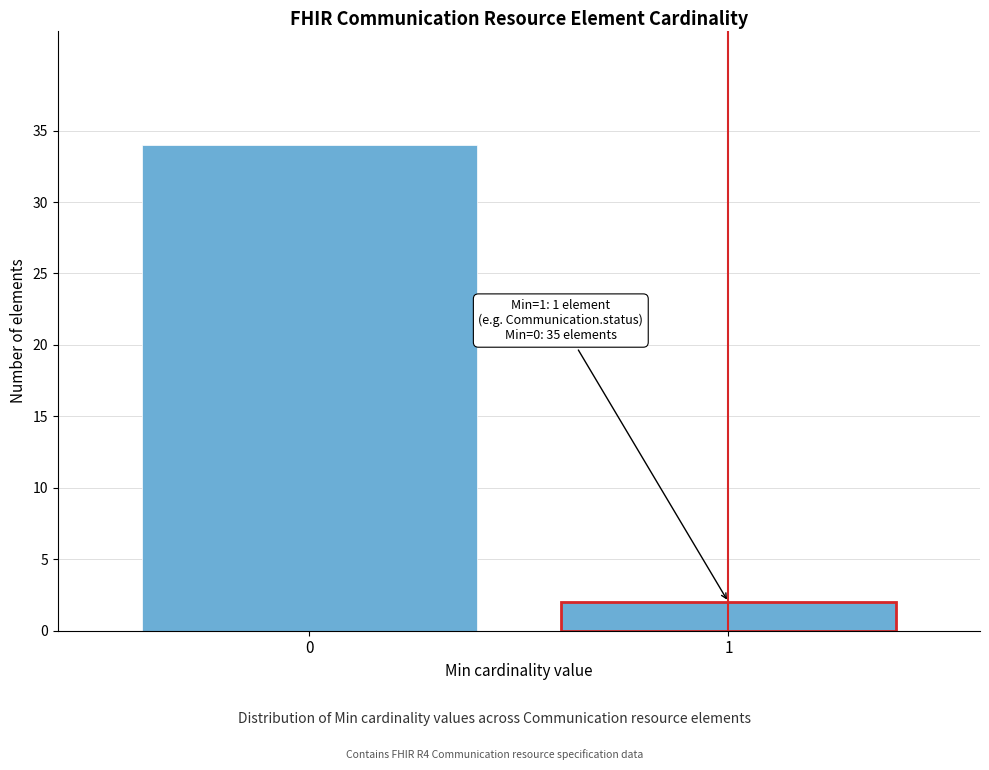

Reading left to right, extract all data points from this chart.

34	2